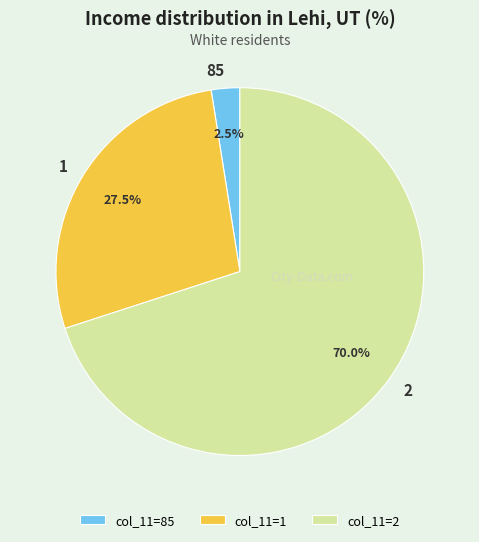

What is the ratio of the value at 2 to the value at 1?

2.5